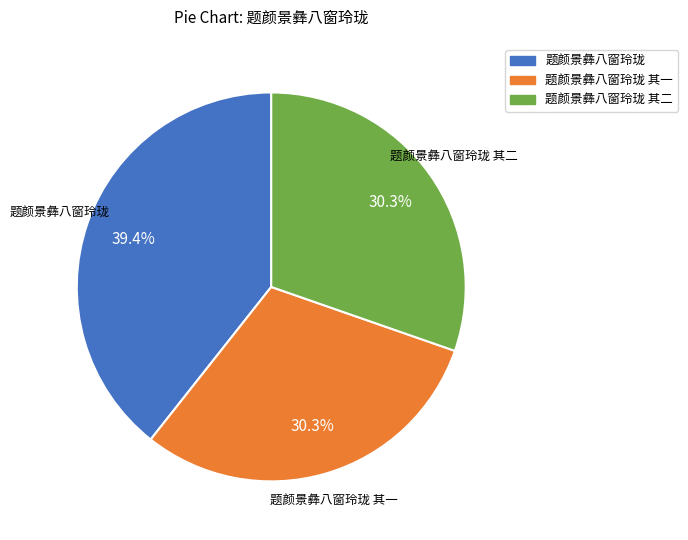

What is the ratio of the value at 题颜景彝八窗玲珑 to the value at 题颜景彝八窗玲珑 其一?

1.3